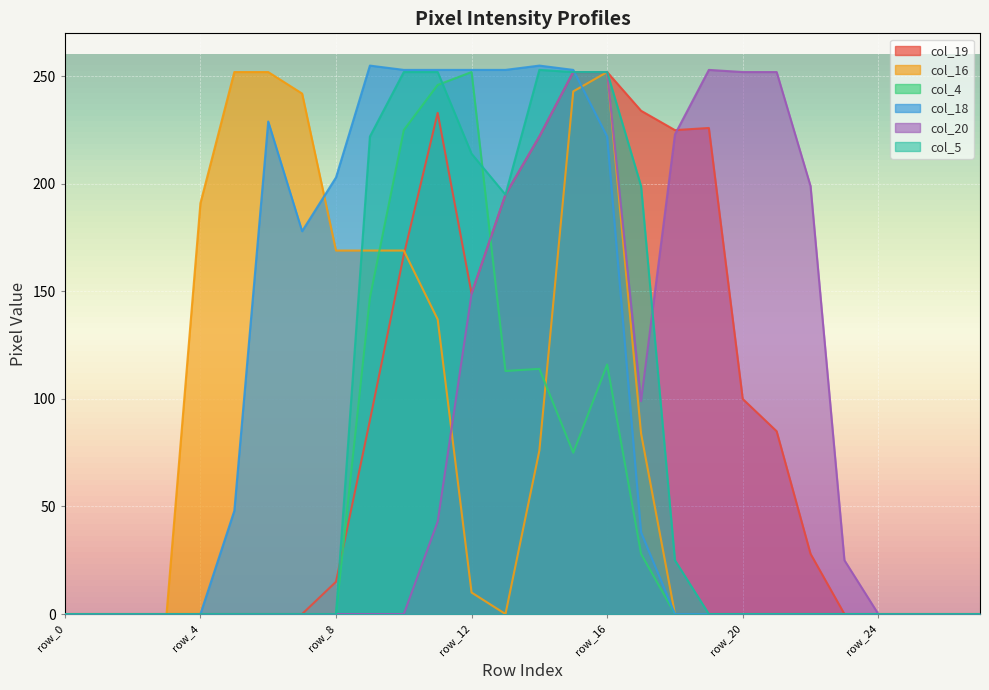

What is the value of the col_19 point at the 23rd from the left?

28